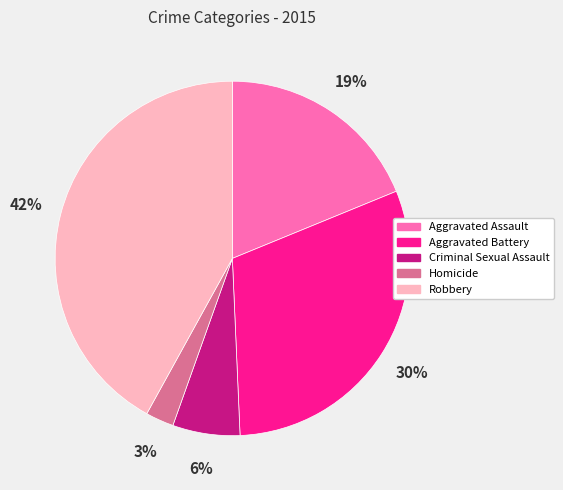

Which slice is the smallest?

Homicide